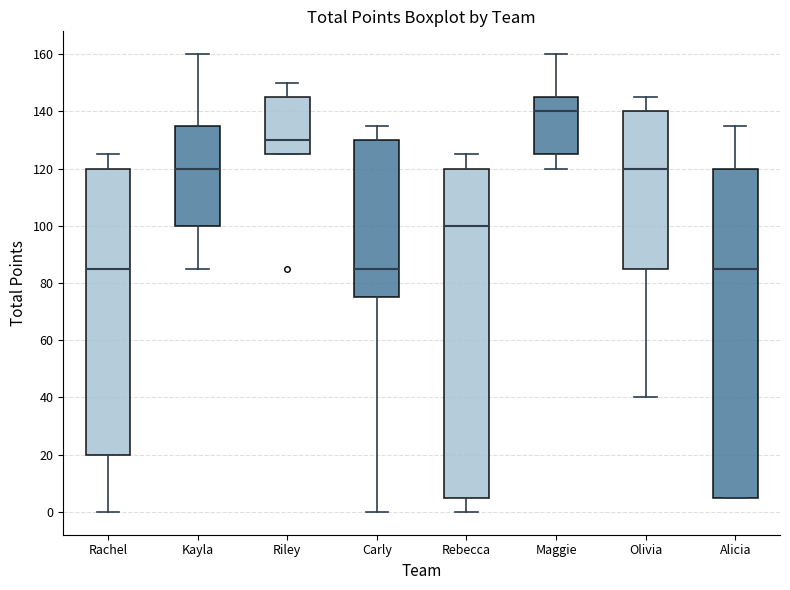

Where is the upper edge of the box for Carly on the y-axis? The values are not printed on the chart, so give them approximately, as read against the axis.

130